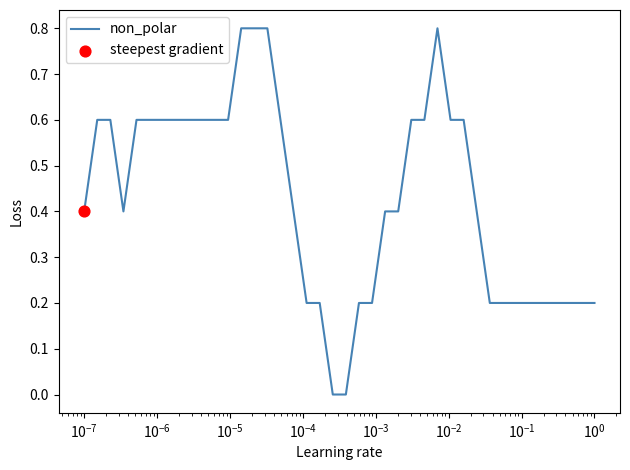

What is the maximum value shown in the chart?

0.8